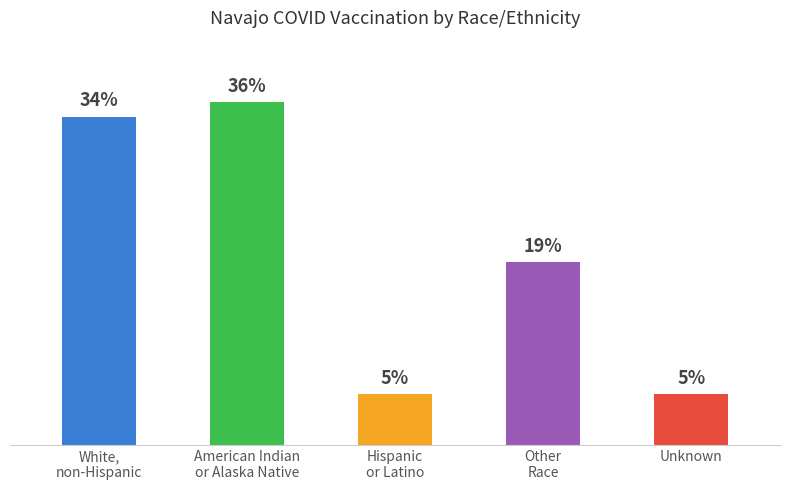

Are the bars horizontal?

No